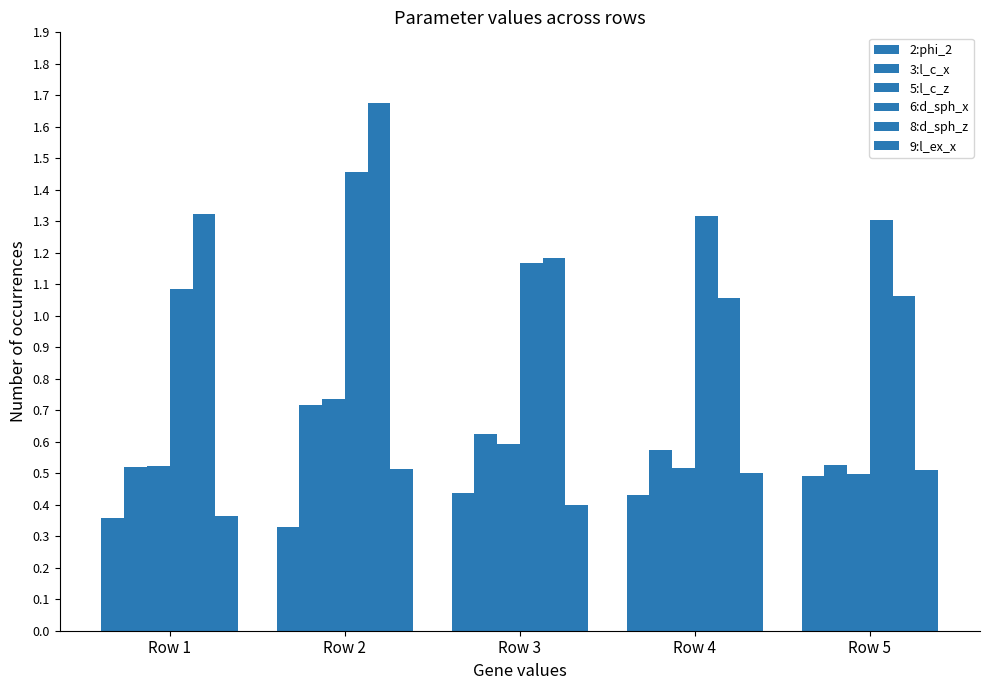

Which series has the largest total across all categories?

6:d_sph_x